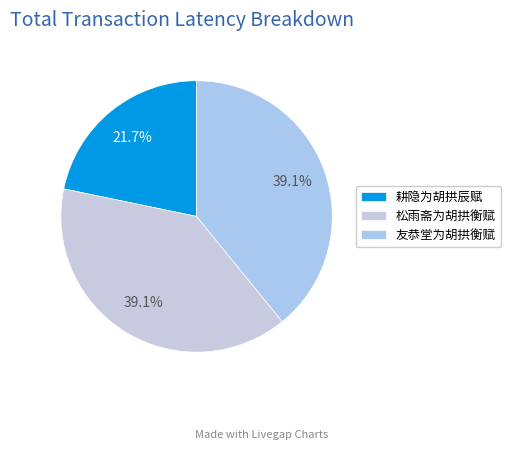

What percentage is NOT represented by 松雨斋为胡拱衡赋?

60.9%